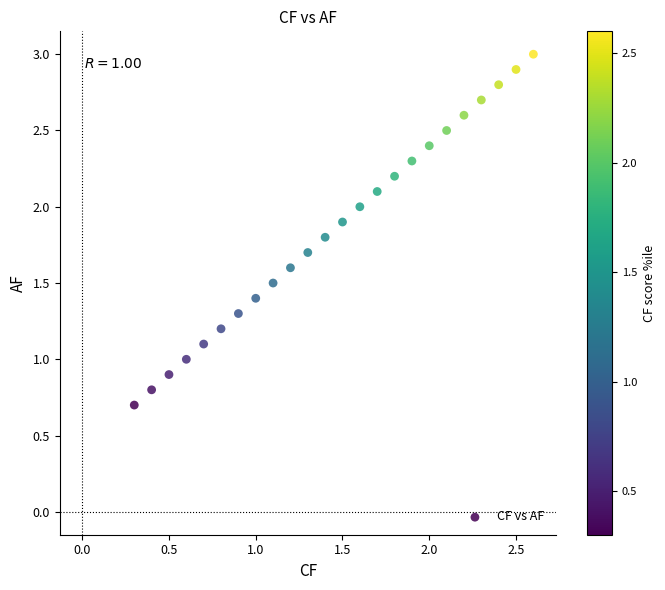

What is the range of Y values (max minus min)?

2.3